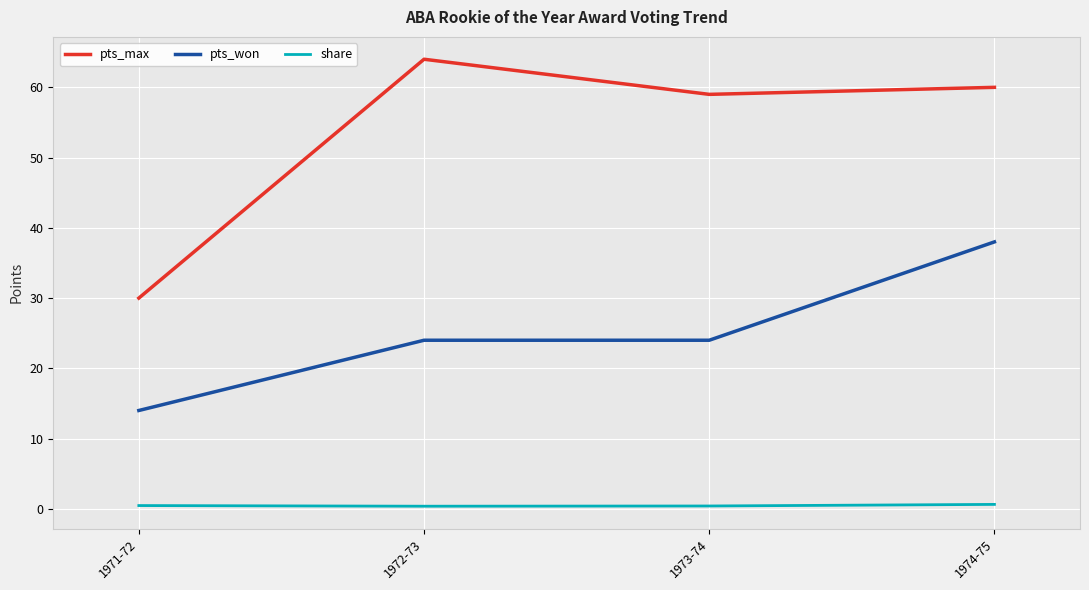

What is the average value of the share series?

0.5